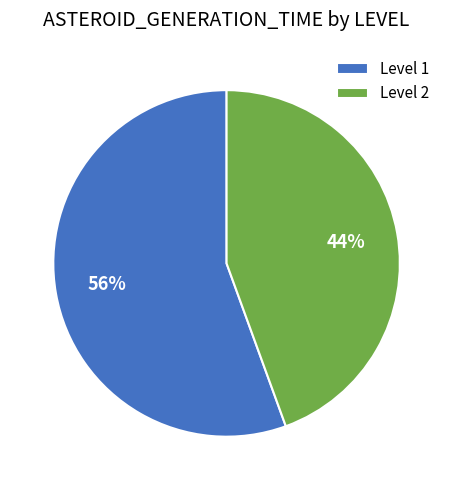

True or false: Level 1 accounts for 56% of the total.

True